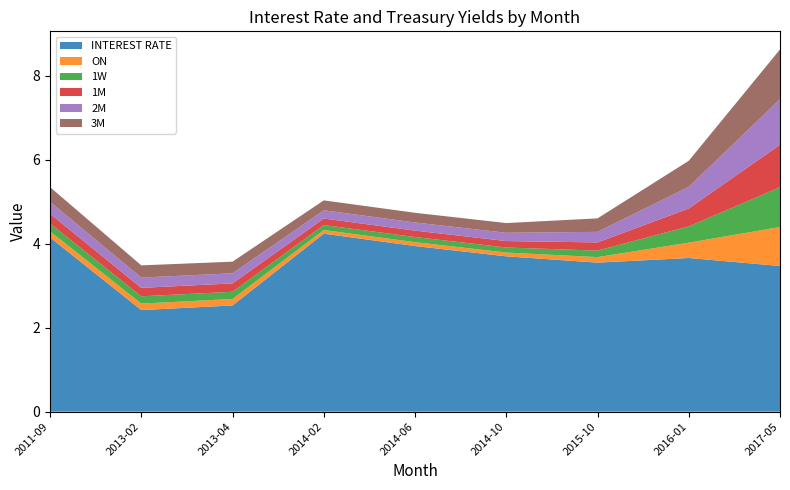

Reading left to right, extract all data points from this chart.

INTEREST RATE: 2011-09=4.2	2013-02=2.4	2013-04=2.5	2014-02=4.2	2014-06=3.9	2014-10=3.7	2015-10=3.5	2016-01=3.7	2017-05=3.5
ON: 2011-09=0.1	2013-02=0.2	2013-04=0.2	2014-02=0.1	2014-06=0.1	2014-10=0.1	2015-10=0.1	2016-01=0.4	2017-05=0.9
1W: 2011-09=0.2	2013-02=0.2	2013-04=0.2	2014-02=0.1	2014-06=0.1	2014-10=0.1	2015-10=0.2	2016-01=0.4	2017-05=0.9
1M: 2011-09=0.2	2013-02=0.2	2013-04=0.2	2014-02=0.2	2014-06=0.2	2014-10=0.2	2015-10=0.2	2016-01=0.4	2017-05=1.0
2M: 2011-09=0.3	2013-02=0.2	2013-04=0.2	2014-02=0.2	2014-06=0.2	2014-10=0.2	2015-10=0.3	2016-01=0.5	2017-05=1.1
3M: 2011-09=0.4	2013-02=0.3	2013-04=0.3	2014-02=0.2	2014-06=0.2	2014-10=0.2	2015-10=0.3	2016-01=0.6	2017-05=1.2